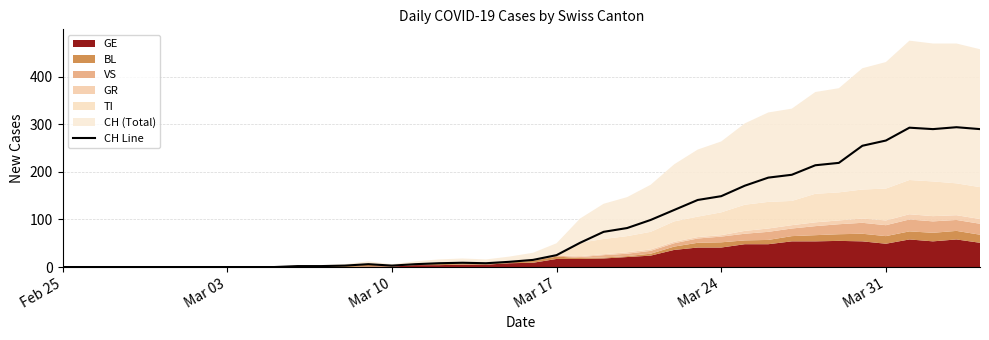

How many values are above zero?

30